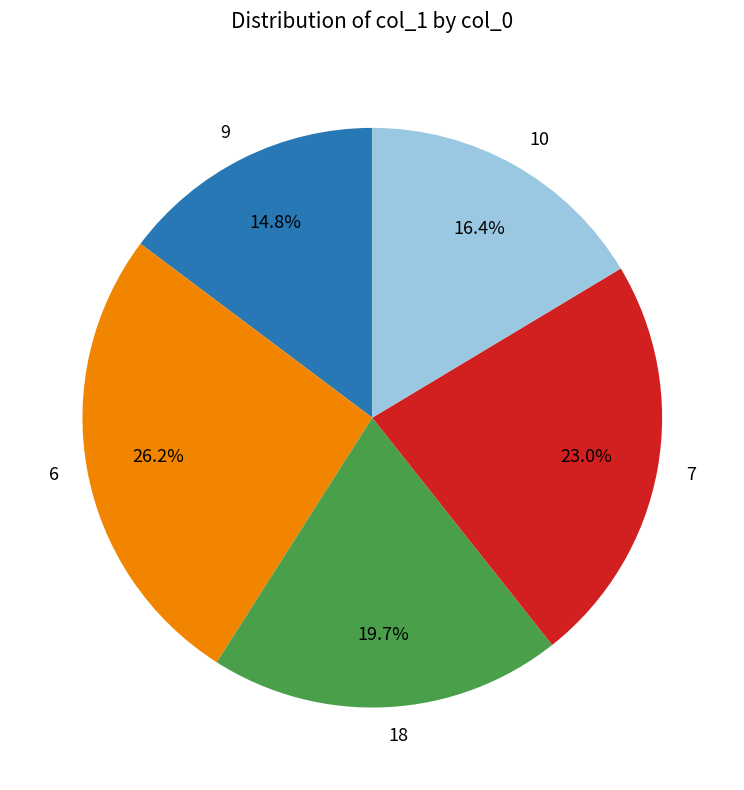

What is the ratio of the value at 18 to the value at 7?

0.9